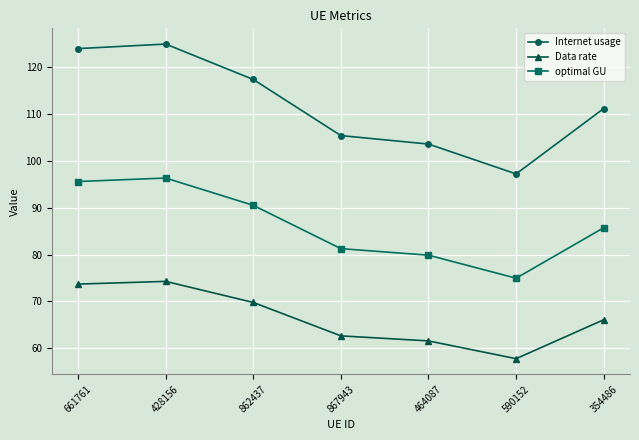

What is the sum of the Data rate values at 867943 and 862437?

132.5